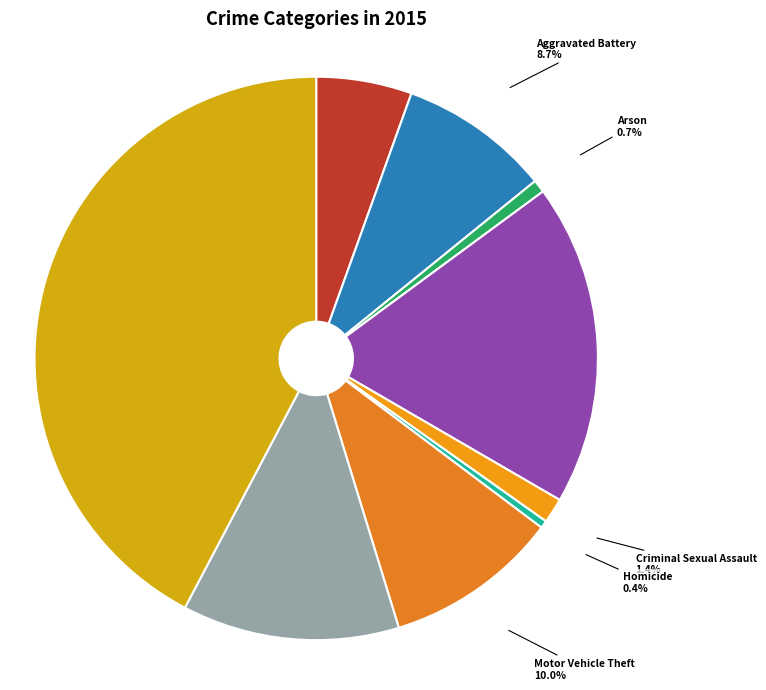

The Theft slice represents 42% of the pie. True or false?

True